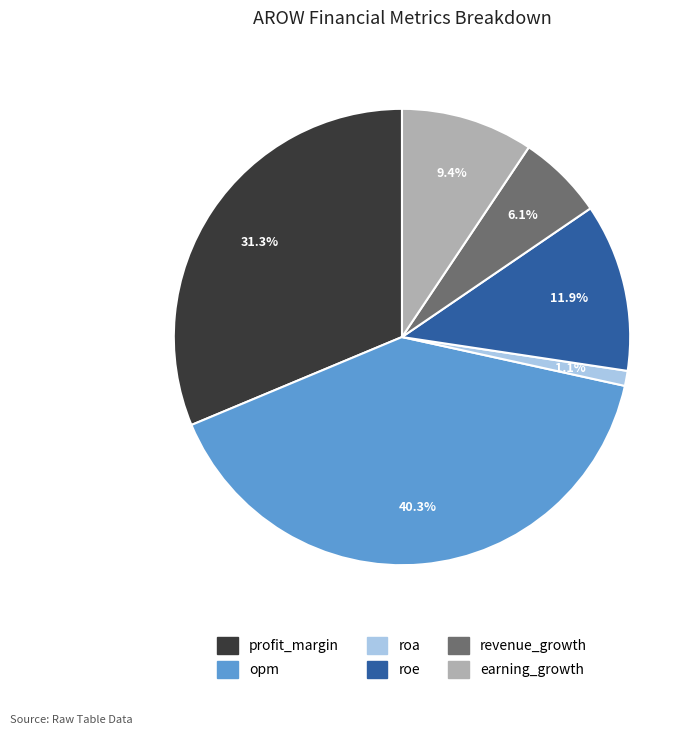

What is the total percentage of roa and profit_margin?

32.4%